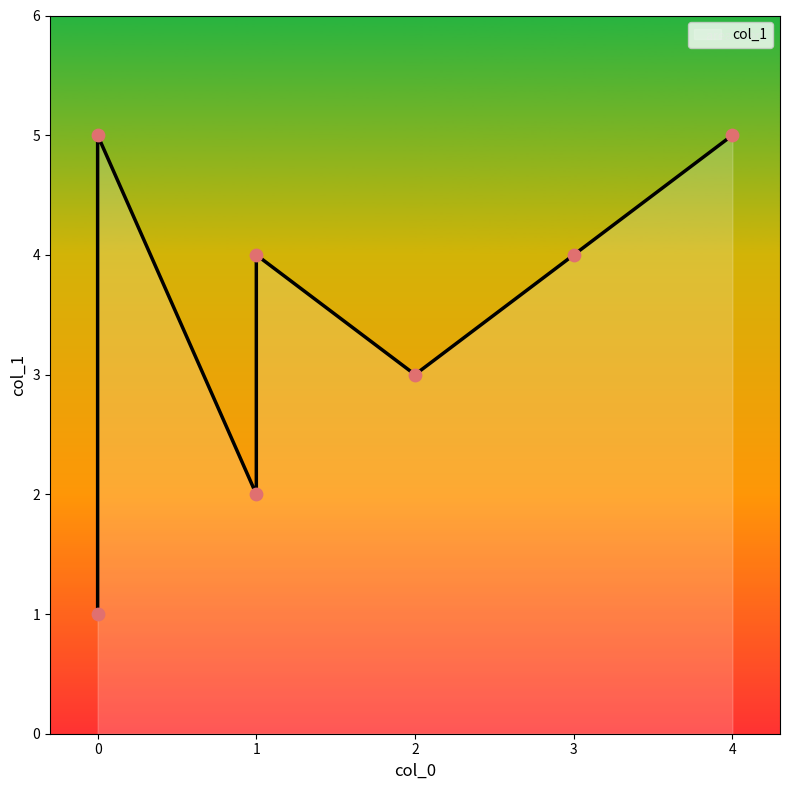

Approximately how many times larger is the value at 0 compared to 4?

1.0